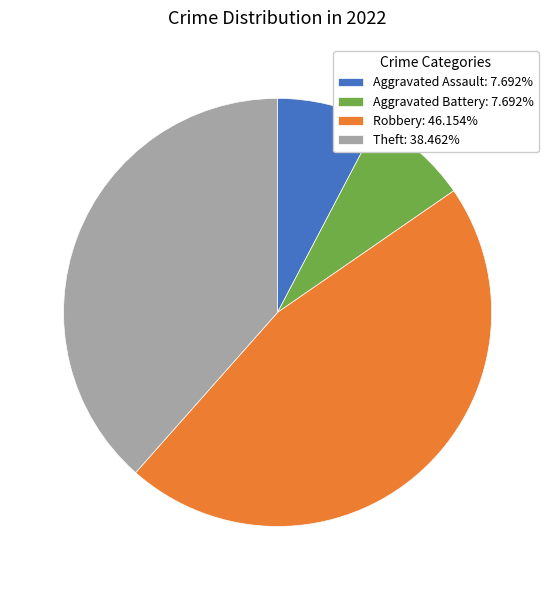

What is the largest slice in the pie chart?

Robbery